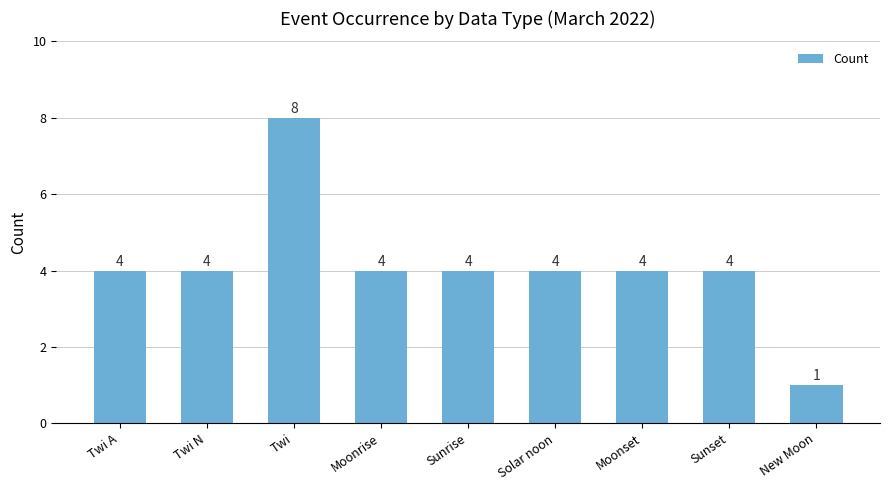

Which label corresponds to the smallest value in the chart?

New Moon